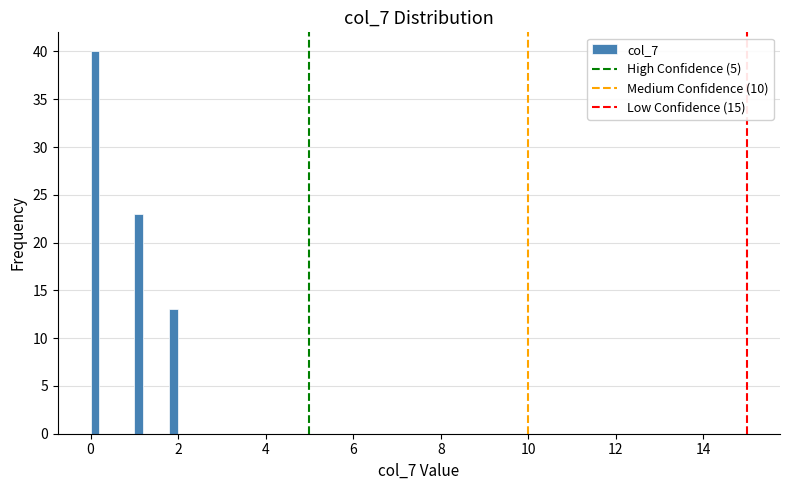

Read against the x-axis, roughly where is the centre of the tallest bar?

0.2